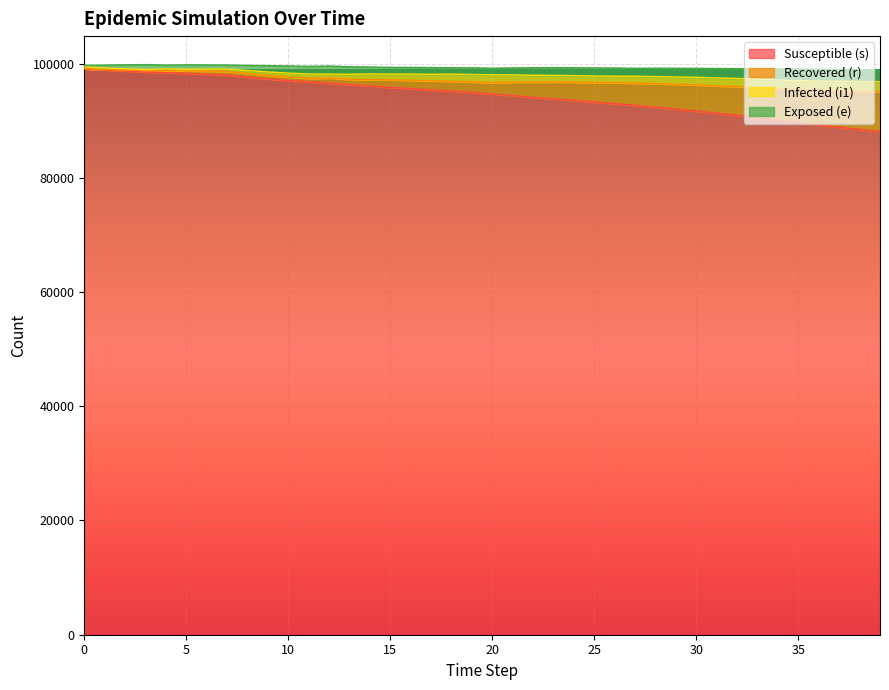

What is the maximum value for Susceptible (s)?

99075